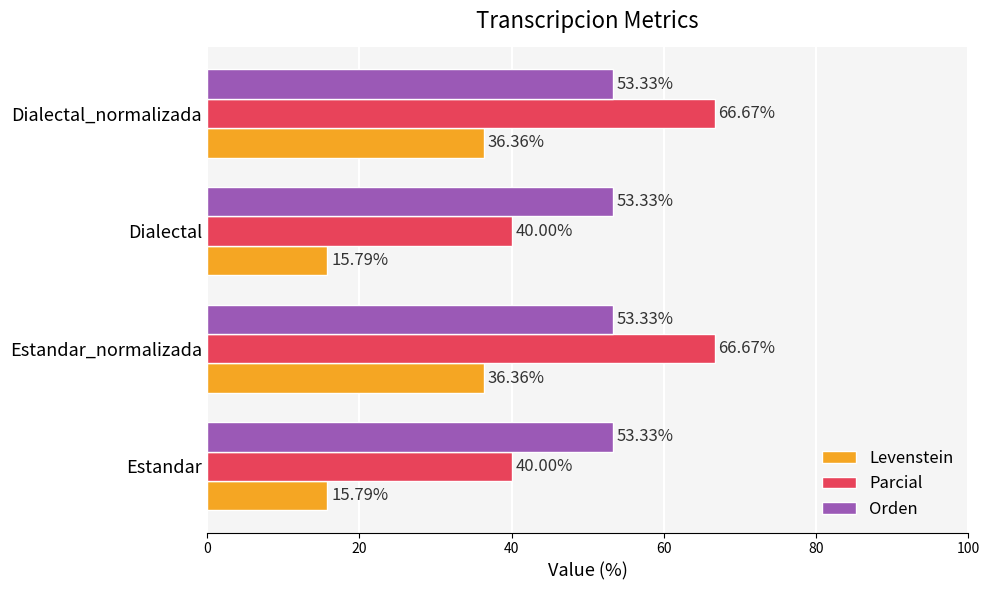

What is the average value of the Levenstein series?

26.1